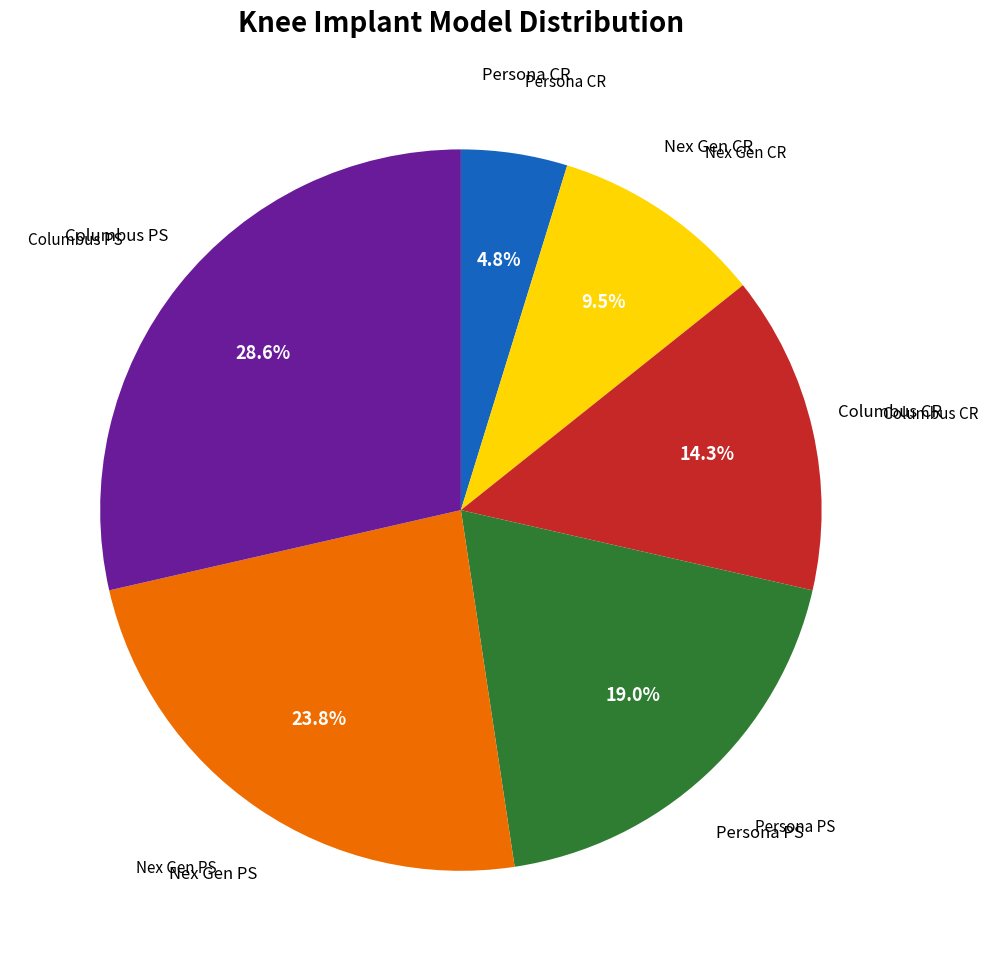

Does any single category account for the majority?

No